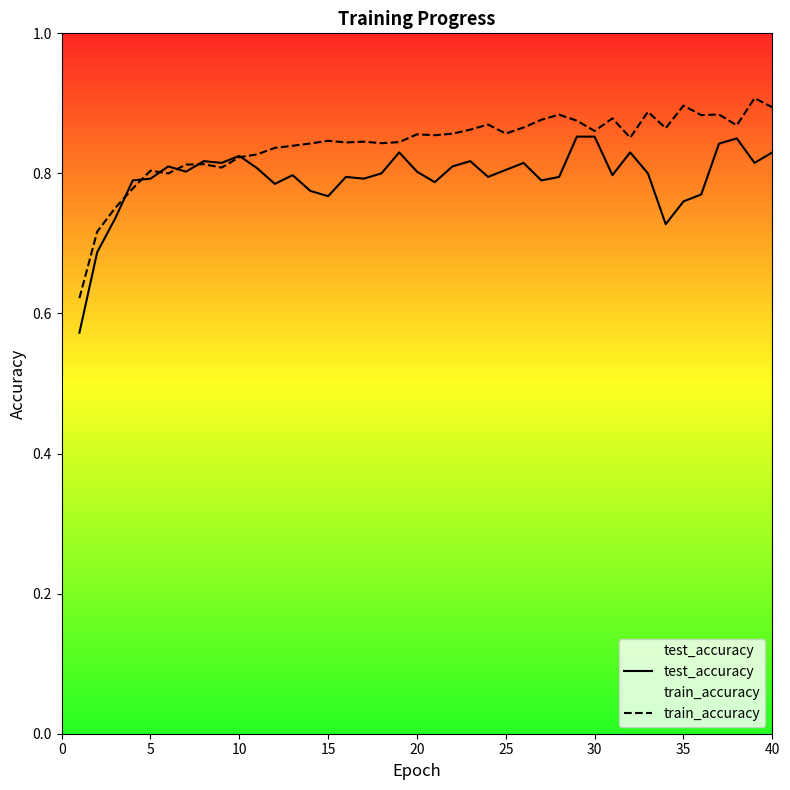

What is the total value across all series at 10?

1.5